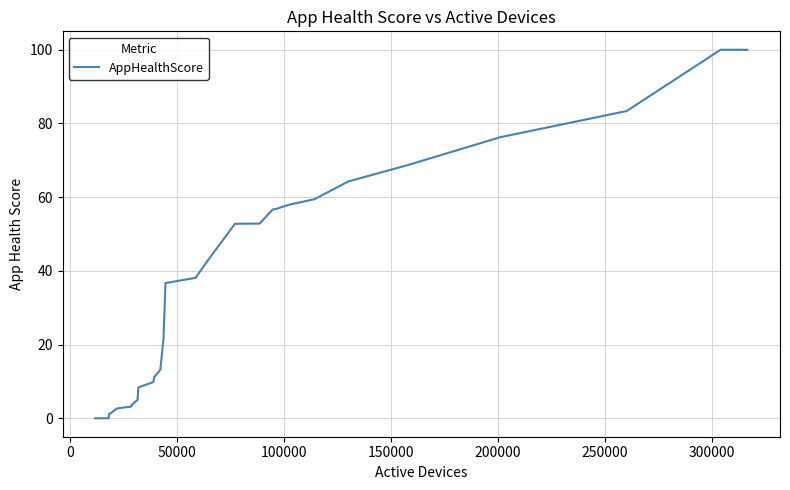

What is the difference between the maximum and minimum values?

100.0